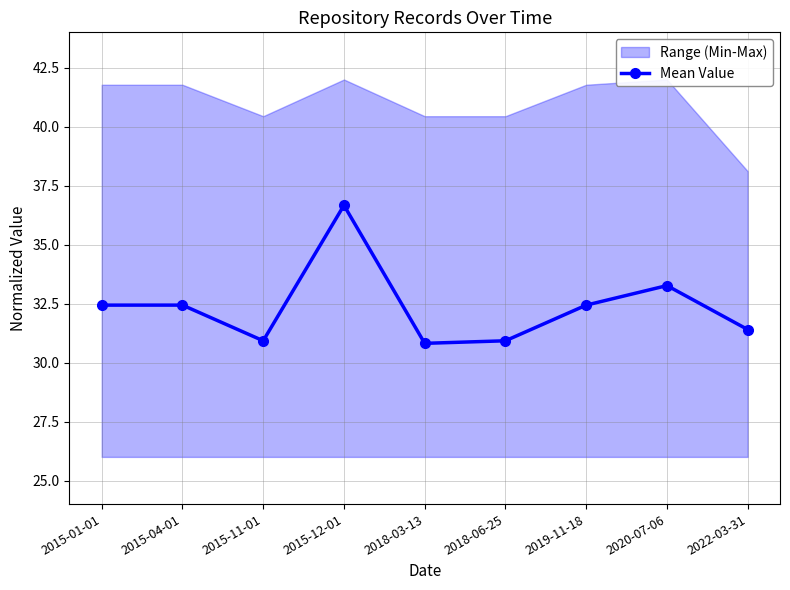

Rank the categories by value from highest to lowest.

2015-12-01, 2020-07-06, 2015-04-01, 2015-01-01, 2019-11-18, 2022-03-31, 2015-11-01, 2018-06-25, 2018-03-13